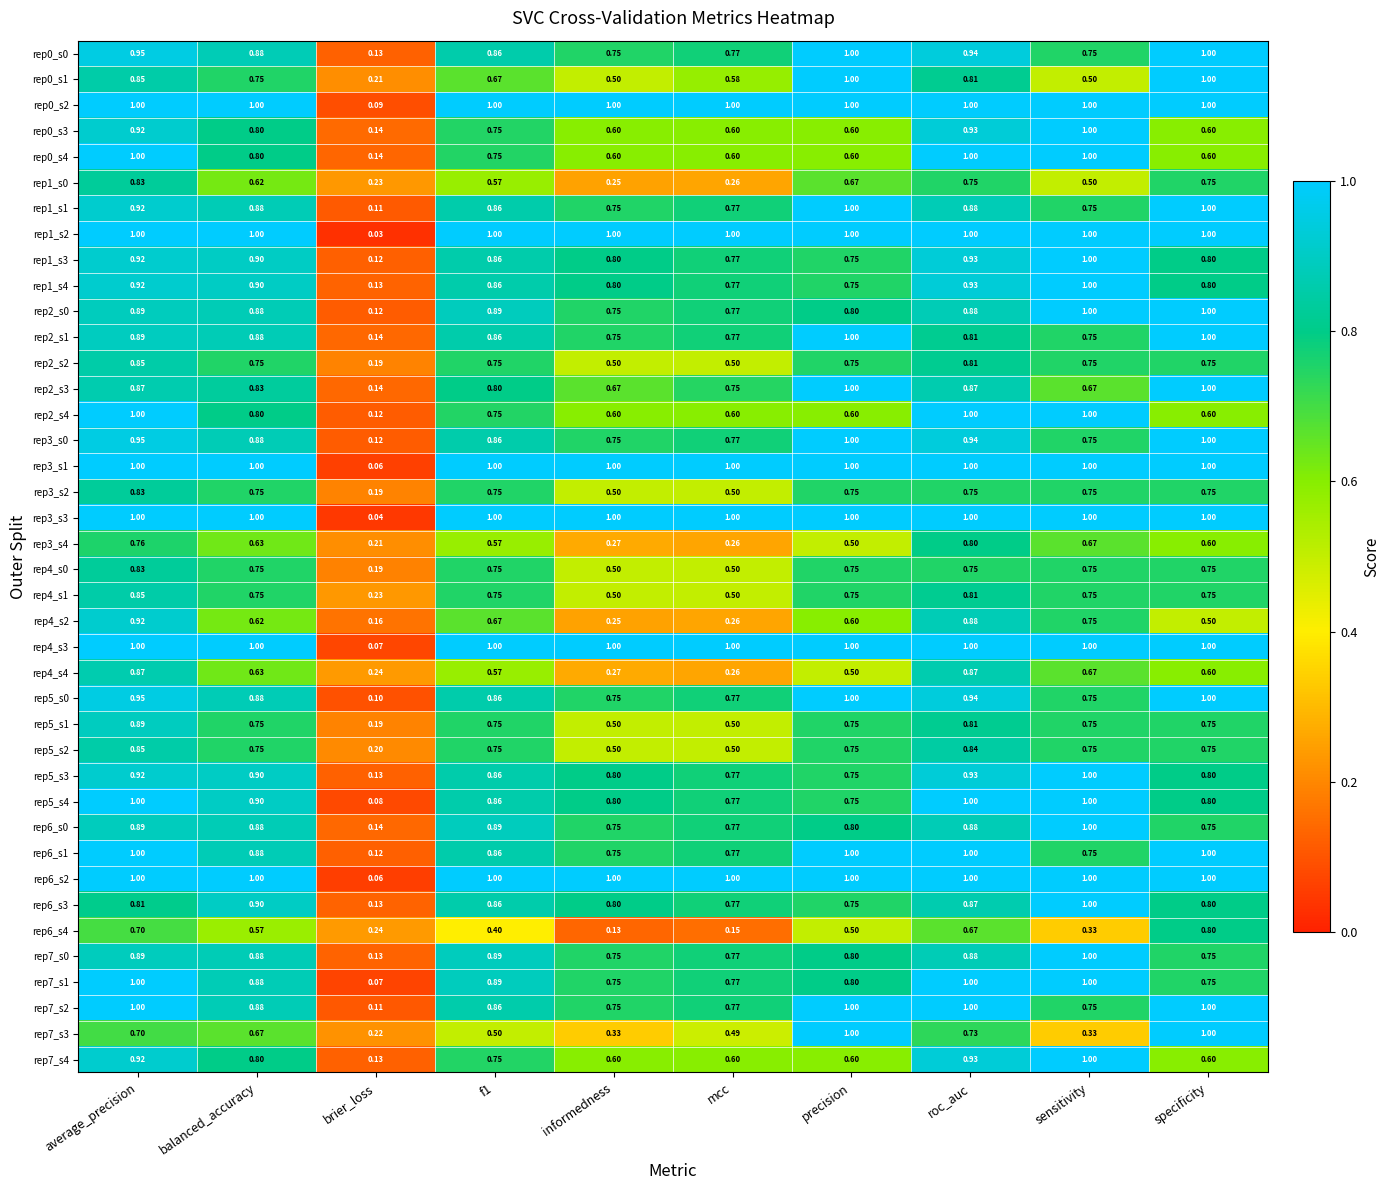

What is the total value across all series at roc_auc?

35.8